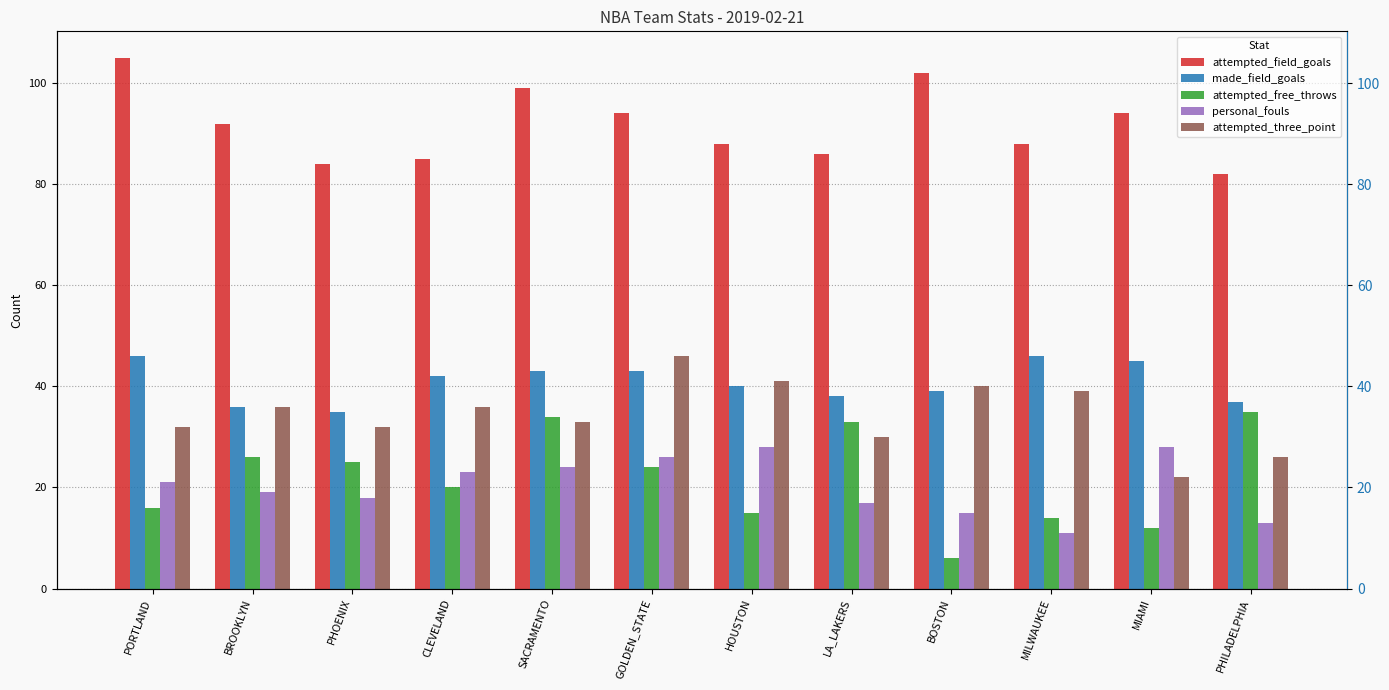

What is the label of the 1st bar from the left?

PORTLAND